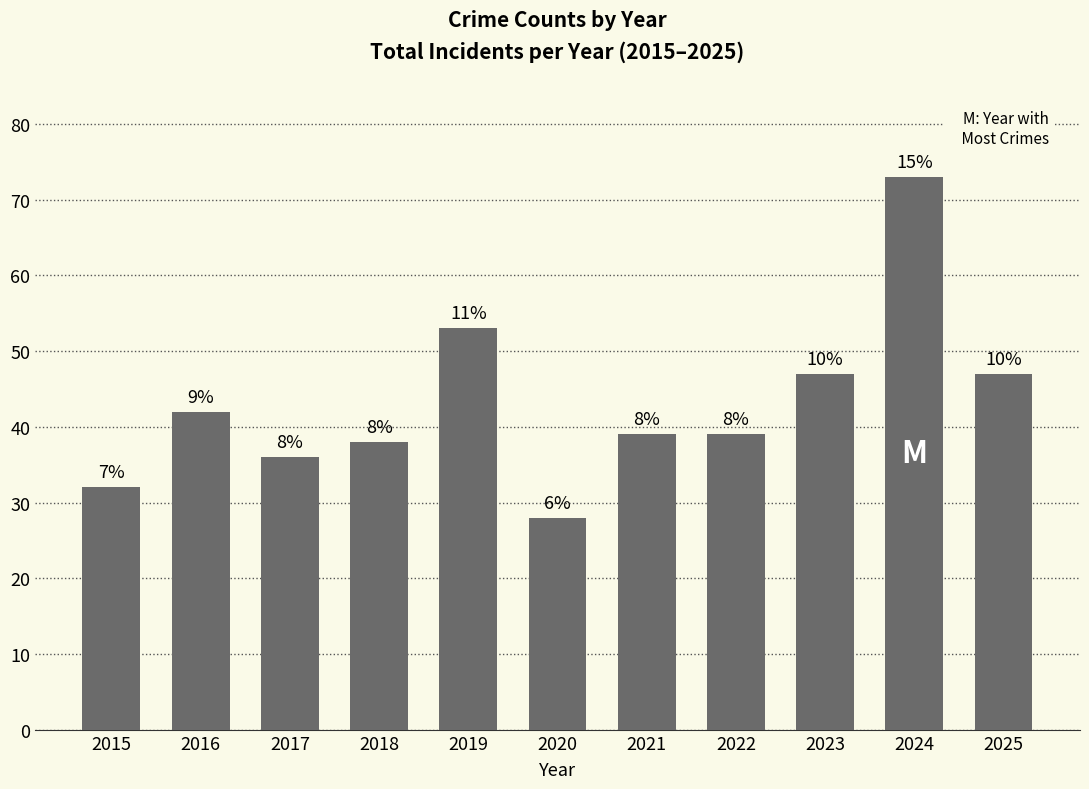

At which label does the data first exceed 39?

2016